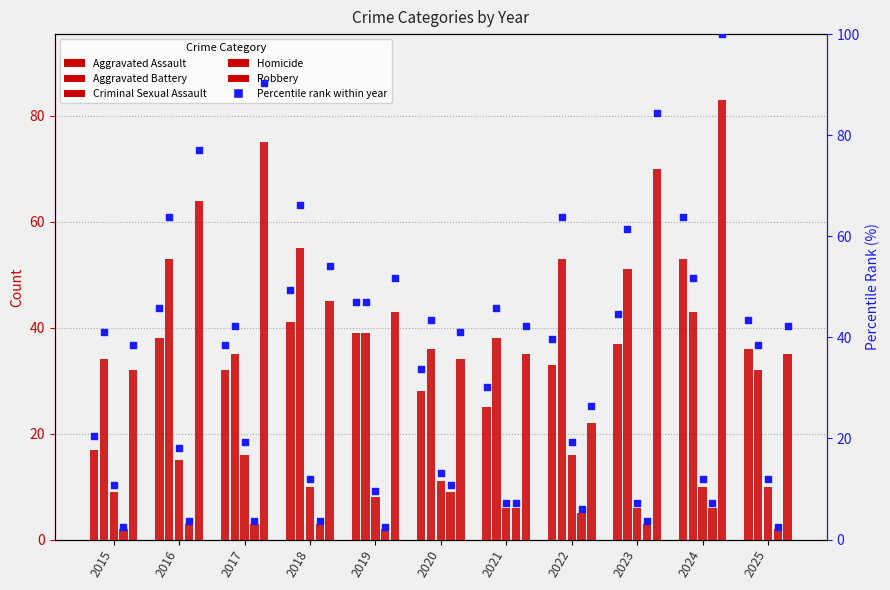

Which series has the largest Y range (max minus min)?

Robbery